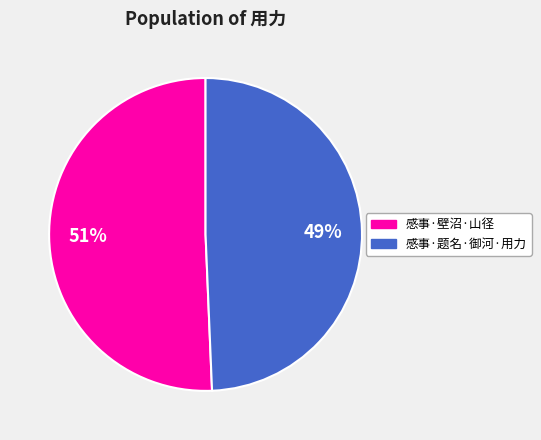

Count the number of slices in the pie.

2